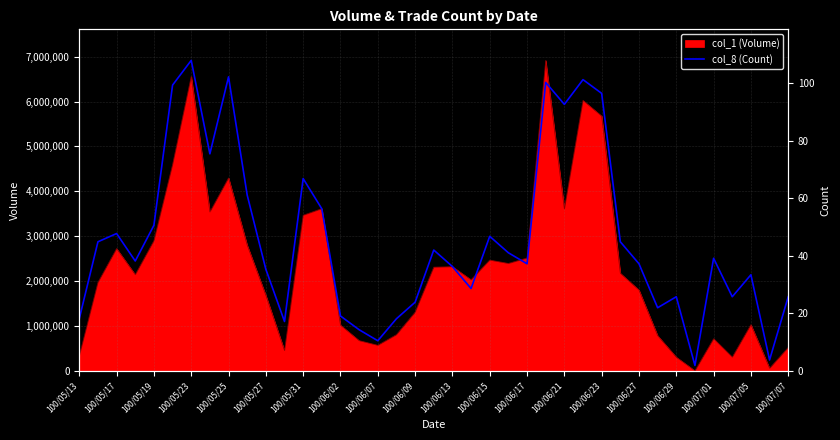

What is the greatest value displayed?

6917000.0